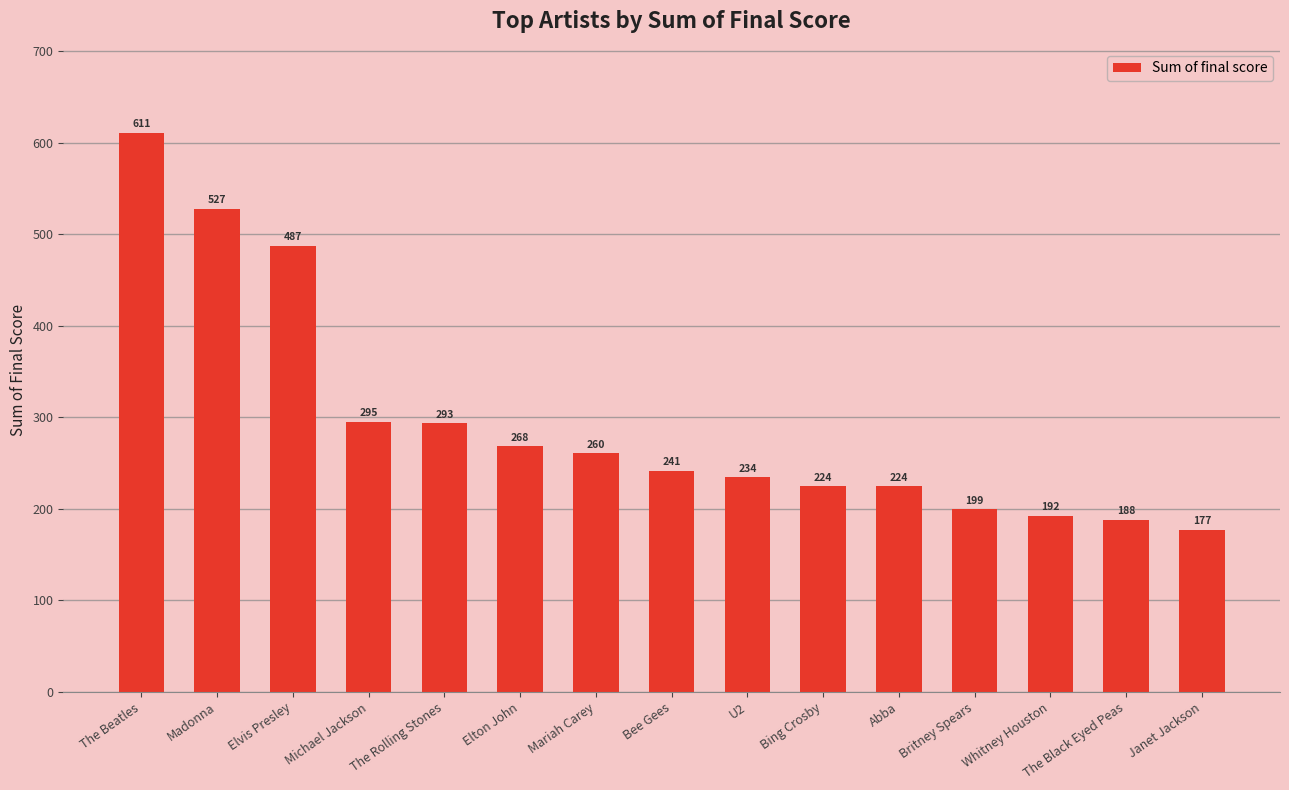

What is the value of the 3rd bar from the left?

486.9